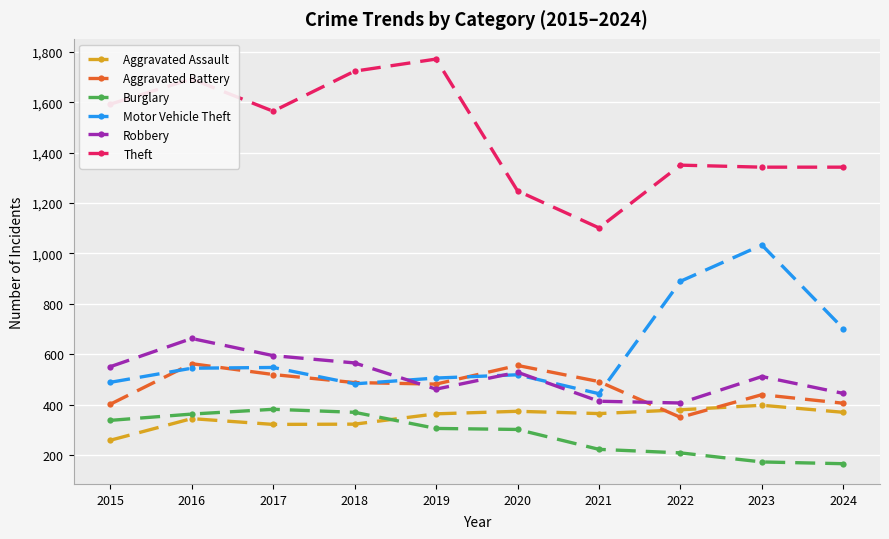

True or false: Theft and Aggravated Battery intersect in this chart.

False